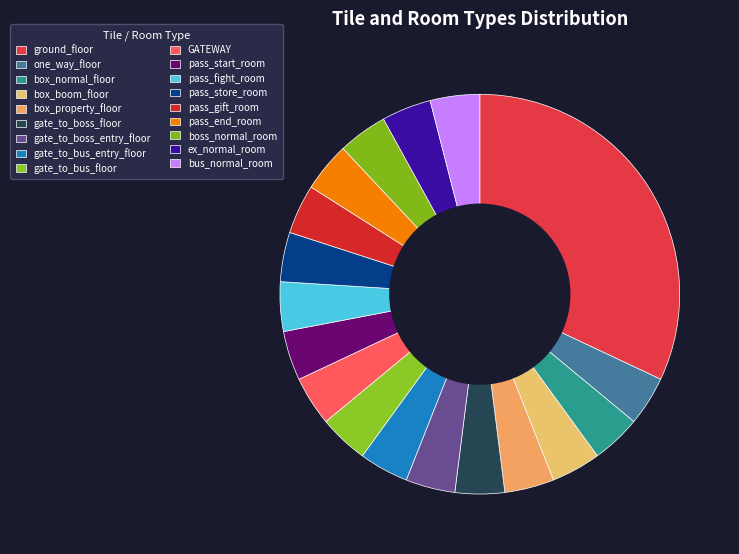

Which slice is the largest?

ground_floor